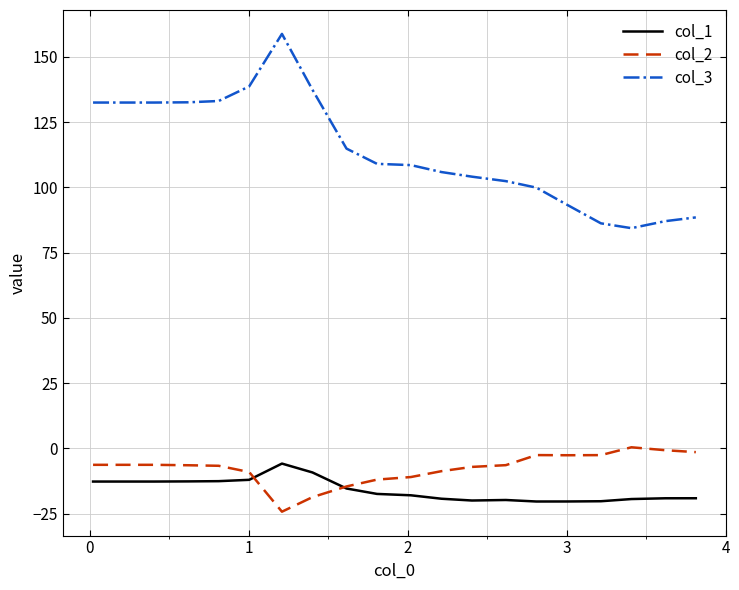

Which series has the largest range (max minus min)?

col_3